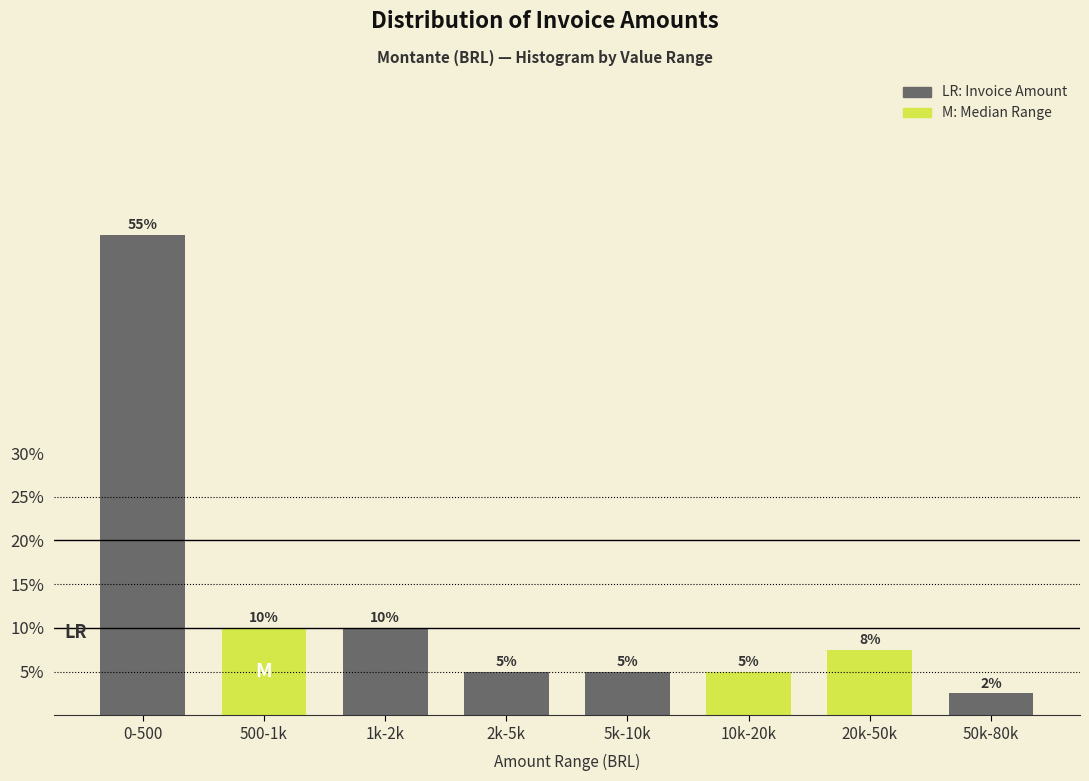

What is the sum of all values?

100.0